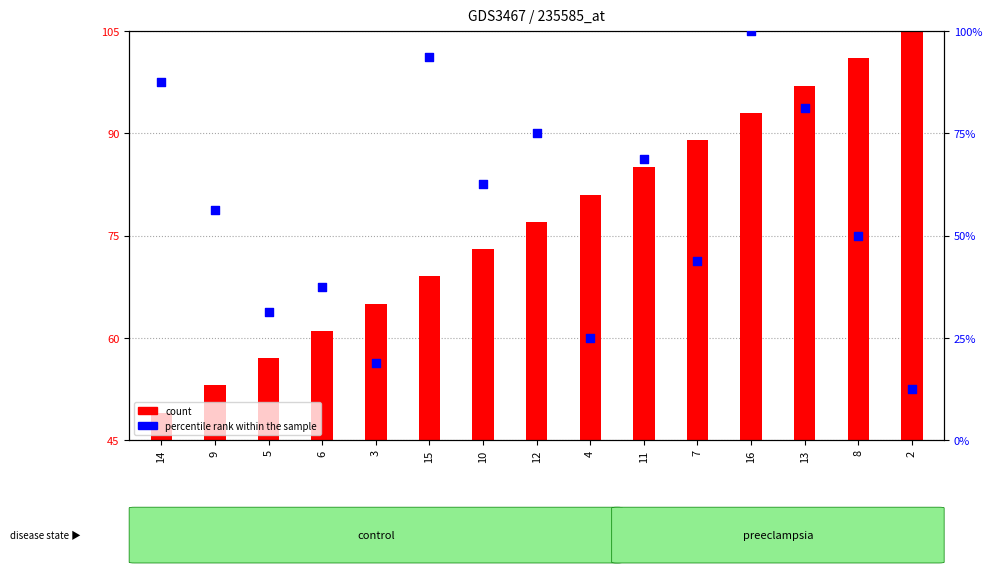

Which series has the largest Y range (max minus min)?

percentile rank within the sample